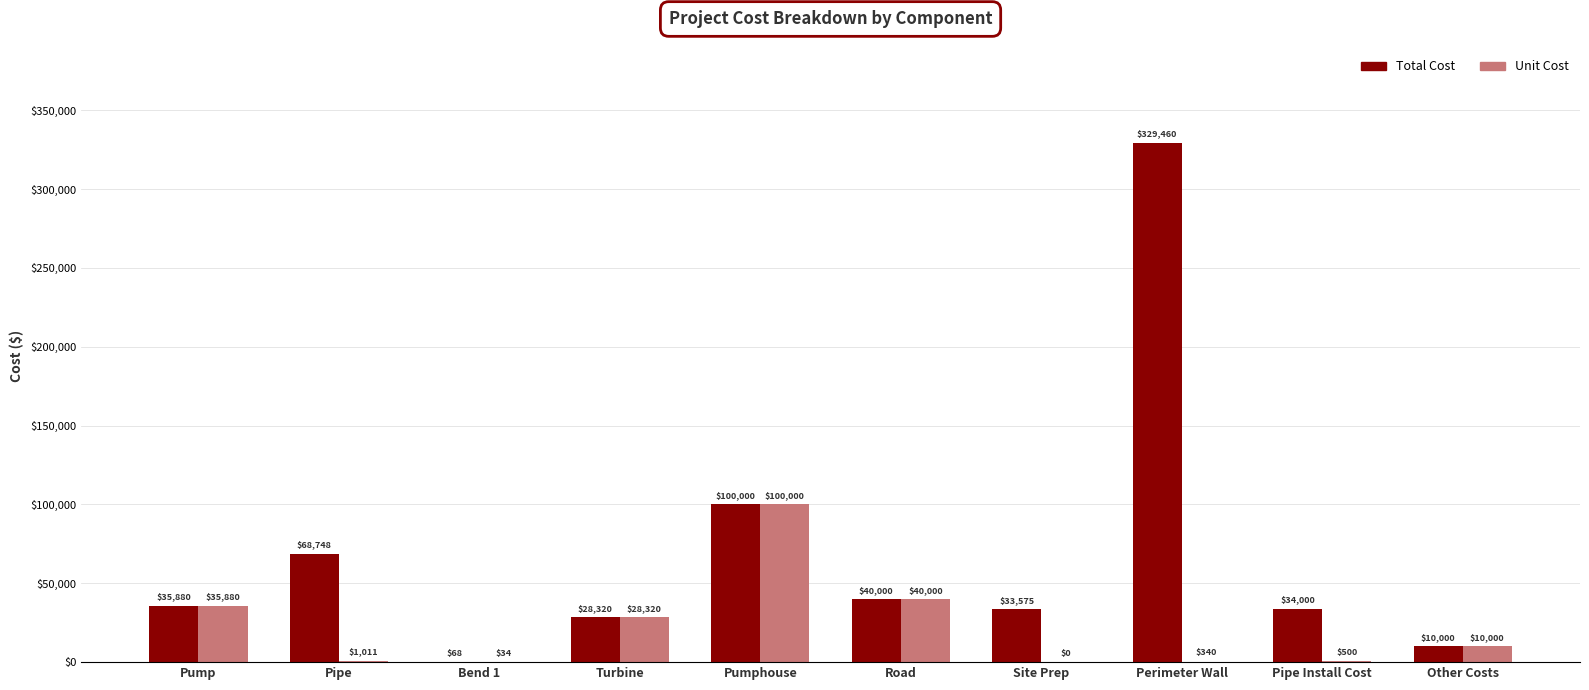

What are all the series names shown in the legend?

Total Cost, Unit Cost